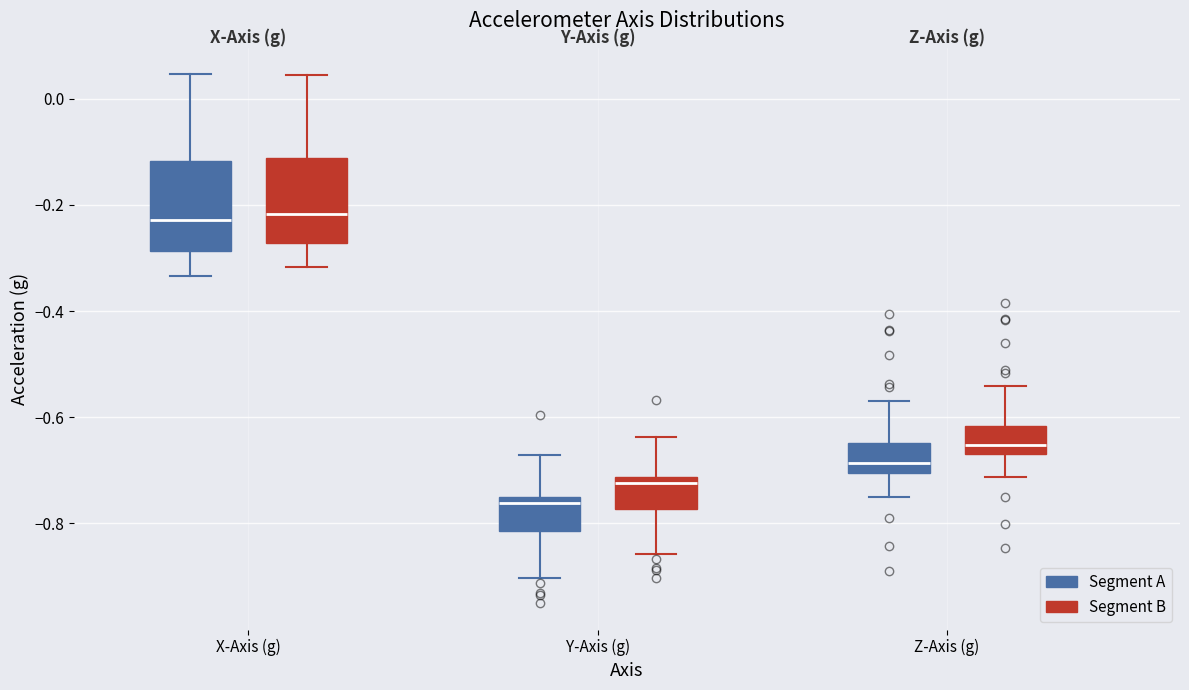

Reading left to right, transcribe this box plot: for each box, give where its median line is, the range the box spans, and where its two whiskers end, as read against the y-axis. The values are not printed on the chart, so give them approximately, as read against the axis.

X-Axis (g) (Segment A): median -0.22, box -0.28 to -0.12, whiskers -0.34 to 0.04
X-Axis (g) (Segment B): median -0.22, box -0.28 to -0.12, whiskers -0.32 to 0.04
Y-Axis (g) (Segment A): median -0.76, box -0.82 to -0.74, whiskers -0.90 to -0.68
Y-Axis (g) (Segment B): median -0.72 (just below the box's upper edge), box -0.78 to -0.72, whiskers -0.86 to -0.64
Z-Axis (g) (Segment A): median -0.68, box -0.70 to -0.64, whiskers -0.76 to -0.56
Z-Axis (g) (Segment B): median -0.66 (just above the box's lower edge), box -0.66 to -0.62, whiskers -0.72 to -0.54